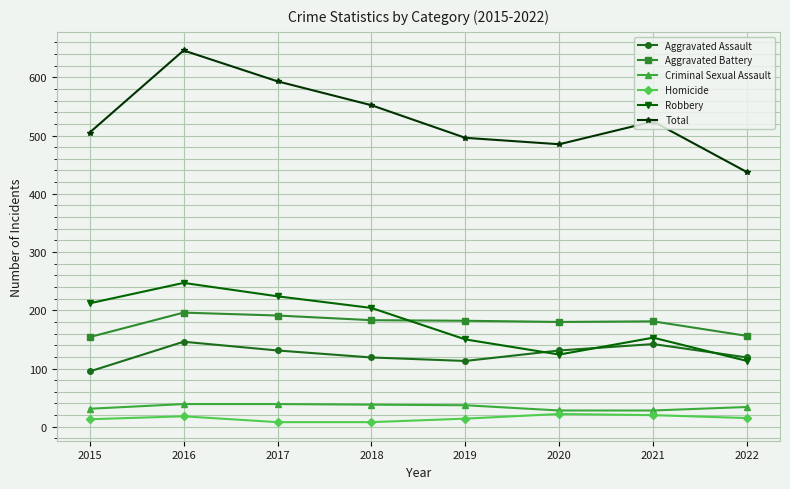

At 2020, list the series in order from largest to smallest.

Total, Aggravated Battery, Aggravated Assault, Robbery, Criminal Sexual Assault, Homicide